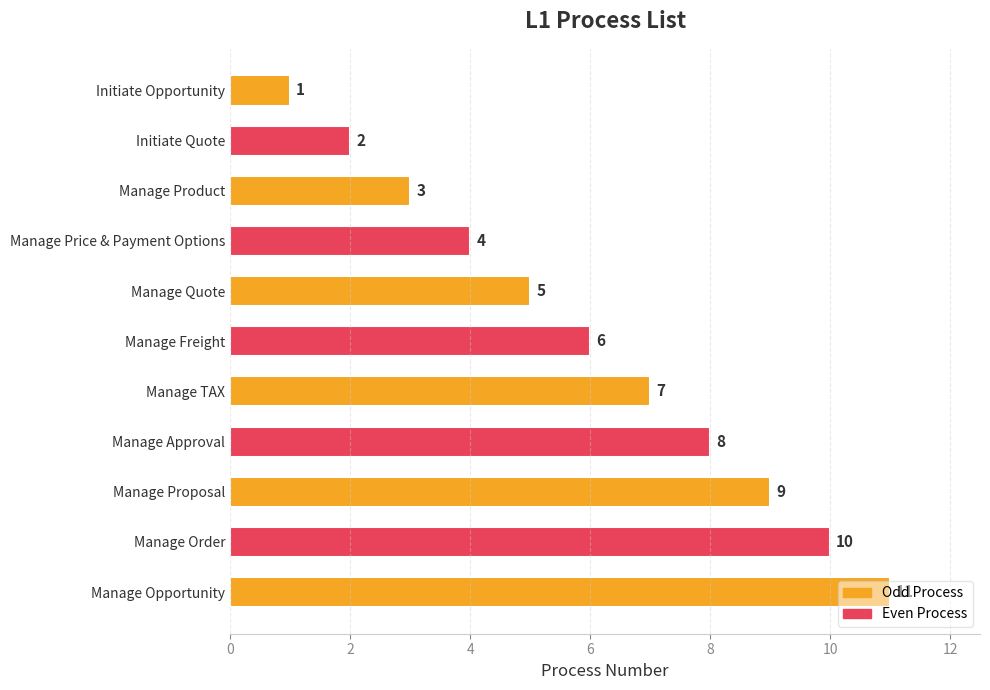

Are the bars horizontal?

Yes